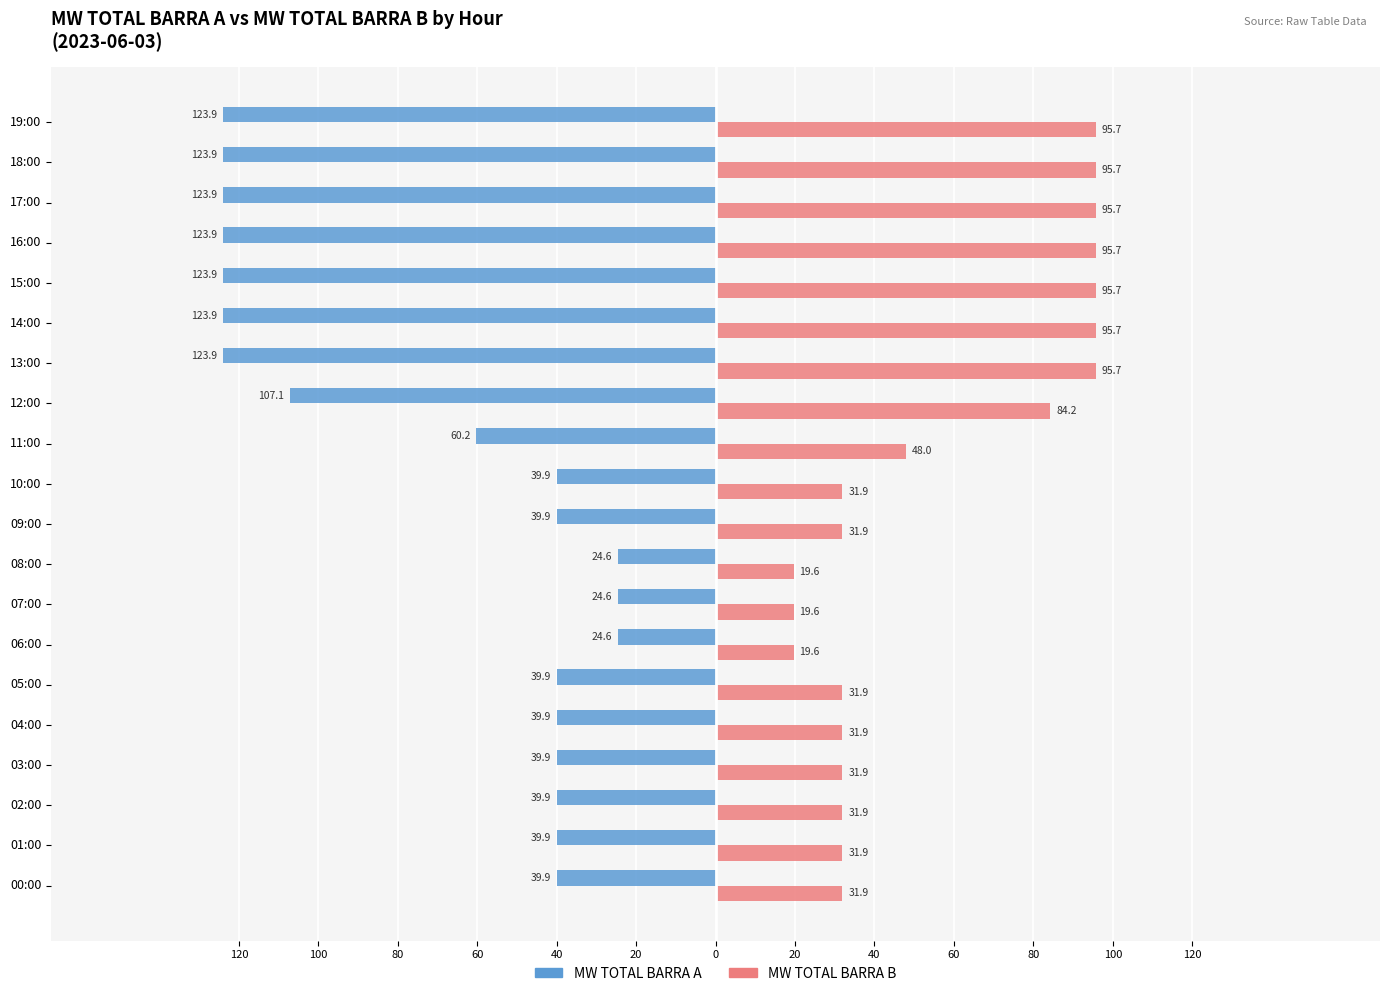

What are all the series names shown in the legend?

MW TOTAL BARRA A, MW TOTAL BARRA B